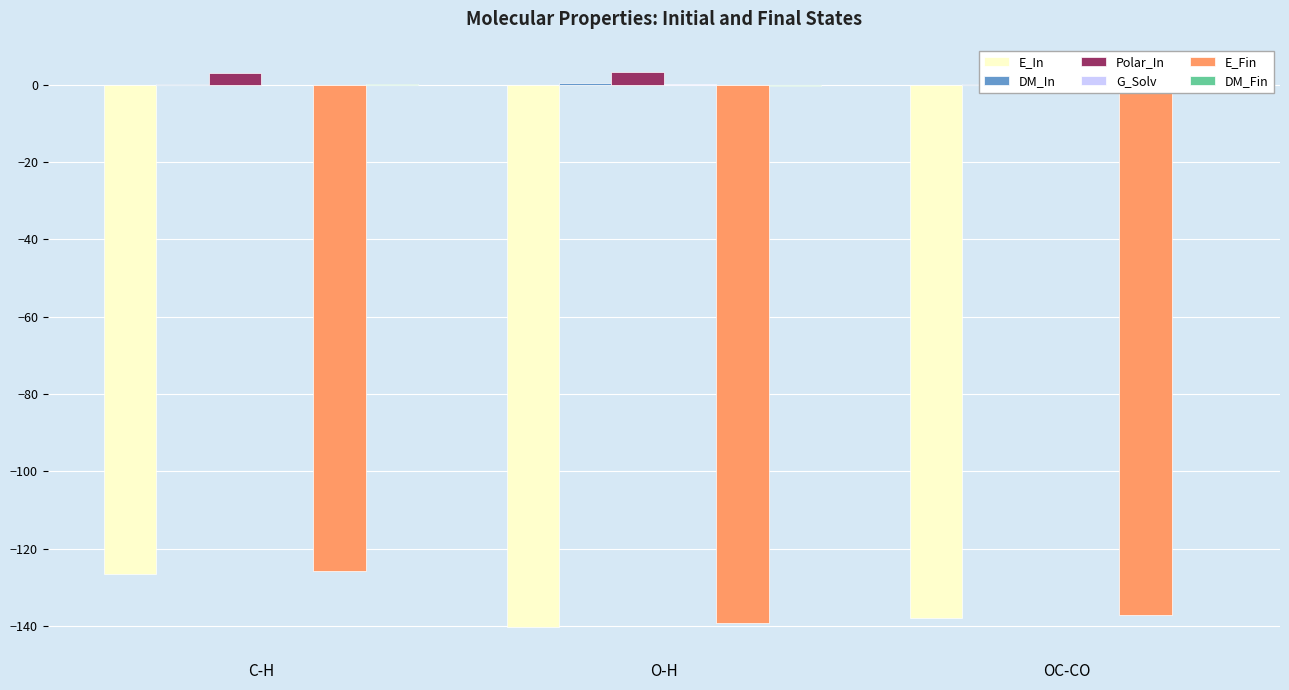

What is the difference between the highest and lowest values at C-H?

129.5